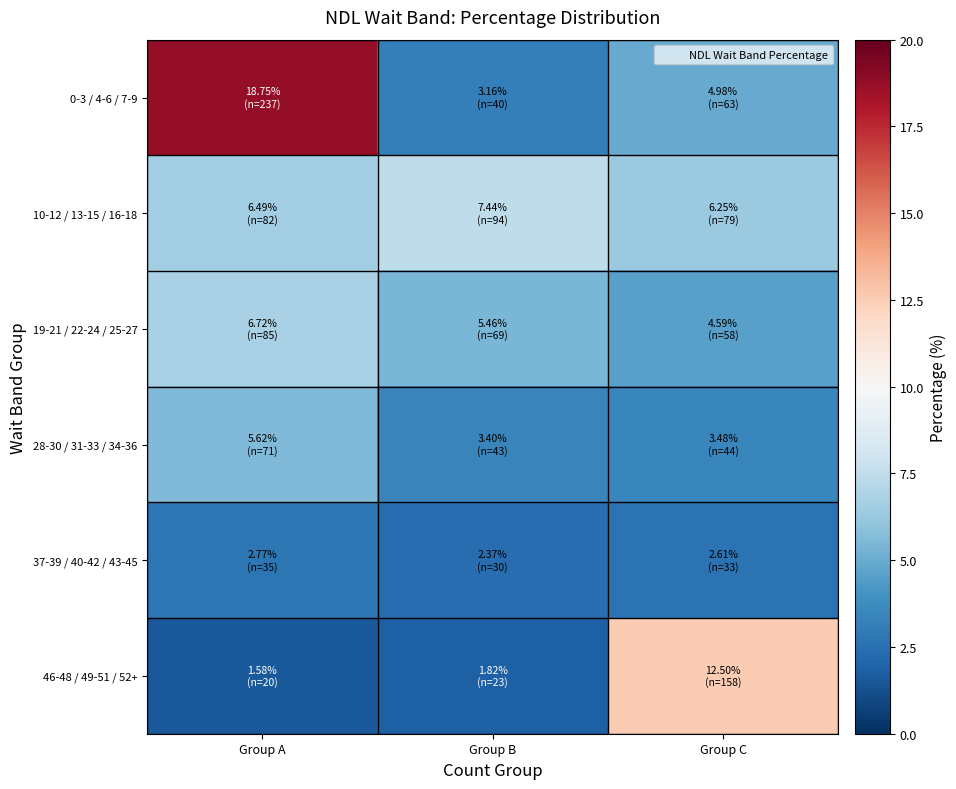

Rank the series at Group A from lowest to highest value.

46-48 / 49-51 / 52+, 37-39 / 40-42 / 43-45, 28-30 / 31-33 / 34-36, 10-12 / 13-15 / 16-18, 19-21 / 22-24 / 25-27, 0-3 / 4-6 / 7-9